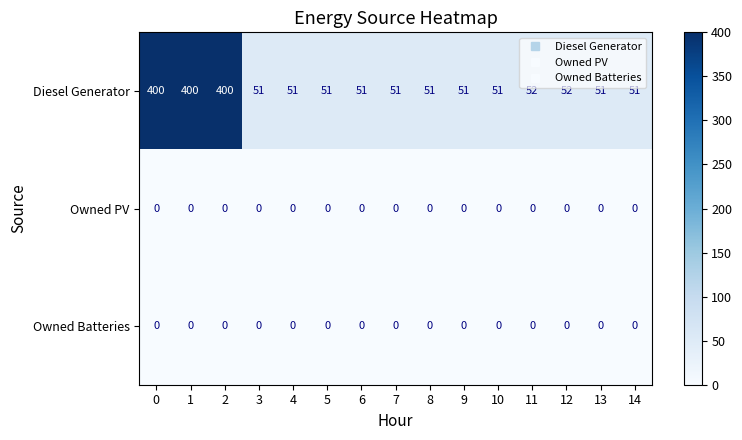

Is it true that Owned Batteries equals 0 at 14?

True